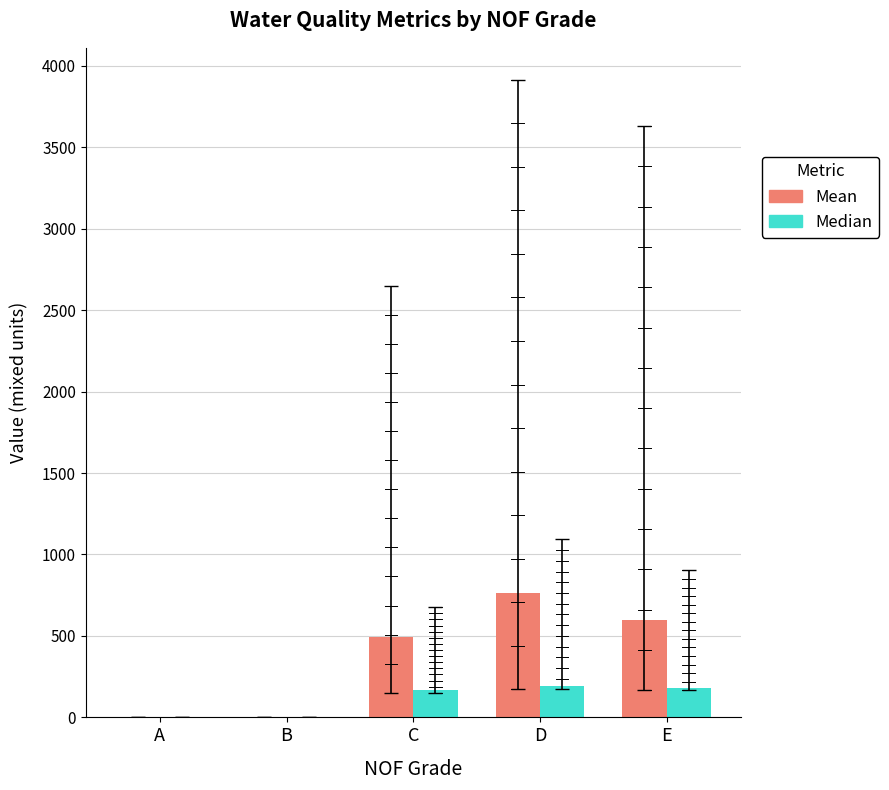

What is the total value across all series at C?

665.5